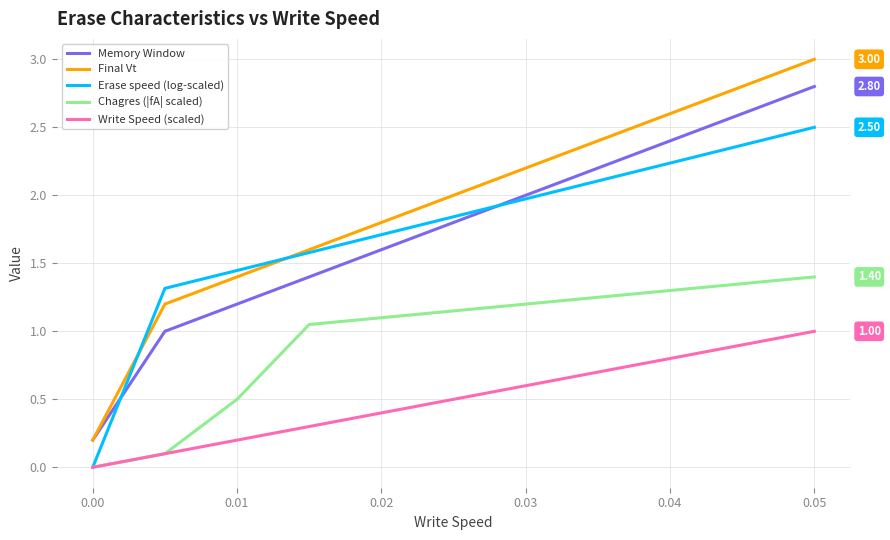

Which series has the largest total across all categories?

Final Vt